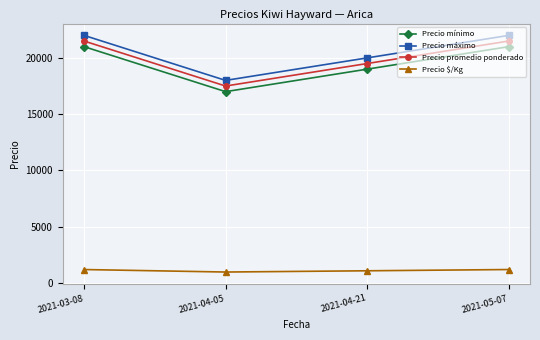

Reading right to left, transcribe all the data shown in this chart.

Precio mínimo: 21000	19000	17000	21000
Precio máximo: 22000	20000	18000	22000
Precio promedio ponderado: 21500	19500	17500	21500
Precio $/Kg: 1194	1083	972	1194